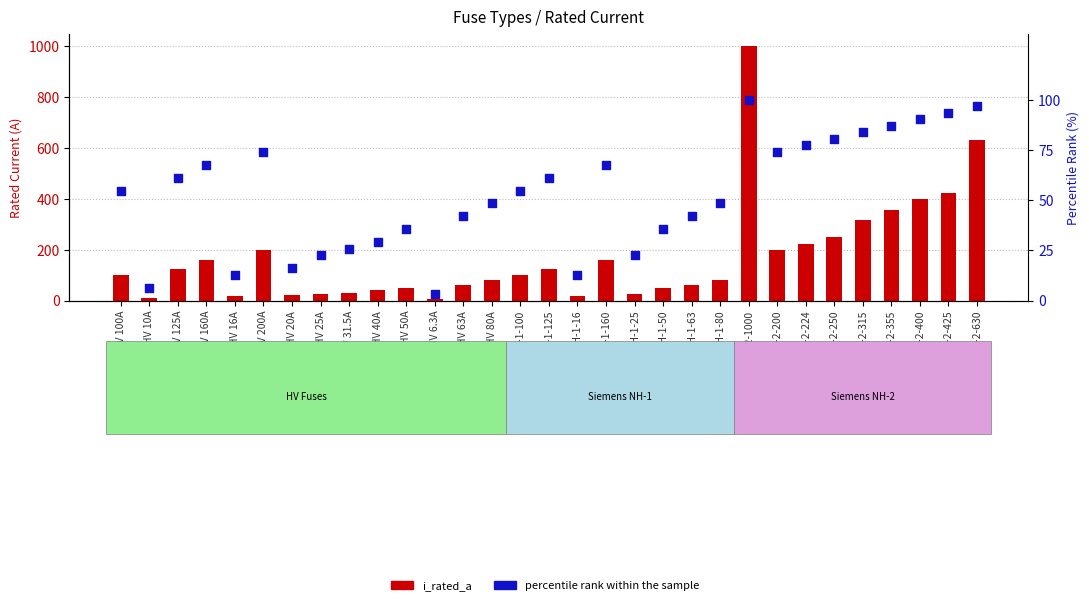

Which series has the largest total across all categories?

i_rated_a